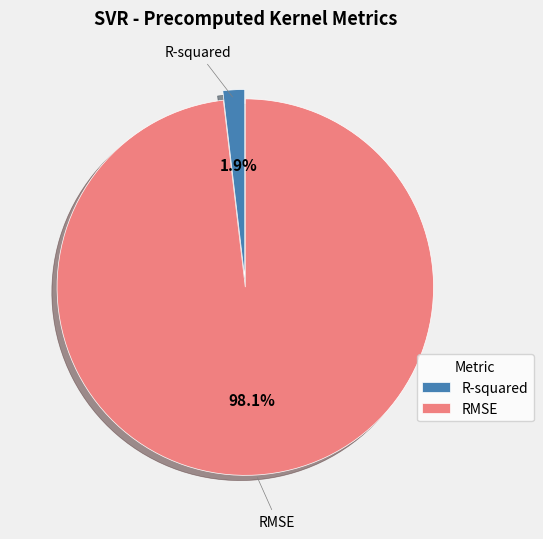

To the nearest percent, what percentage of the pie is RMSE?

98%